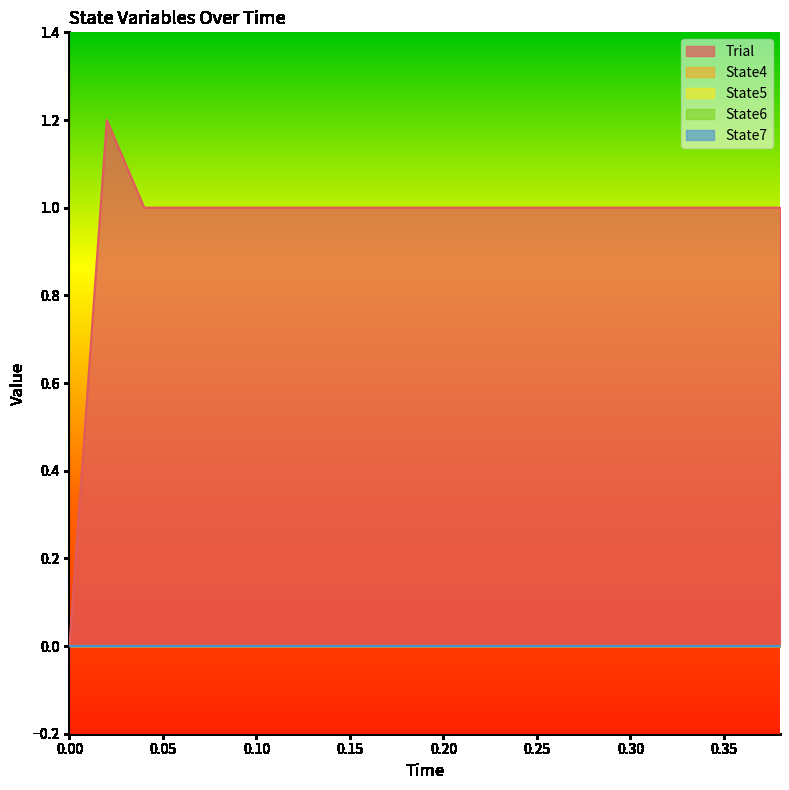

Reading left to right, what are all the values shown in this chart?

Trial: 0.0=0.0	0.02=1.2	0.04=1.0	0.06=1.0	0.08=1.0	0.1=1.0	0.12=1.0	0.14=1.0	0.16=1.0	0.18=1.0	0.2=1.0	0.22=1.0	0.24=1.0	0.26=1.0	0.28=1.0	0.3=1.0	0.32=1.0	0.34=1.0	0.36=1.0	0.38=1.0
State4: 0.0=0.0	0.02=0.0	0.04=0.0	0.06=0.0	0.08=0.0	0.1=0.0	0.12=0.0	0.14=0.0	0.16=0.0	0.18=0.0	0.2=0.0	0.22=0.0	0.24=0.0	0.26=0.0	0.28=0.0	0.3=0.0	0.32=0.0	0.34=0.0	0.36=0.0	0.38=0.0
State5: 0.0=0.0	0.02=0.0	0.04=0.0	0.06=0.0	0.08=0.0	0.1=0.0	0.12=0.0	0.14=0.0	0.16=0.0	0.18=0.0	0.2=0.0	0.22=0.0	0.24=0.0	0.26=0.0	0.28=0.0	0.3=0.0	0.32=0.0	0.34=0.0	0.36=0.0	0.38=0.0
State6: 0.0=0.0	0.02=0.0	0.04=0.0	0.06=0.0	0.08=0.0	0.1=0.0	0.12=0.0	0.14=0.0	0.16=0.0	0.18=0.0	0.2=0.0	0.22=0.0	0.24=0.0	0.26=0.0	0.28=0.0	0.3=0.0	0.32=0.0	0.34=0.0	0.36=0.0	0.38=0.0
State7: 0.0=0.0	0.02=0.0	0.04=0.0	0.06=0.0	0.08=0.0	0.1=0.0	0.12=0.0	0.14=0.0	0.16=0.0	0.18=0.0	0.2=0.0	0.22=0.0	0.24=0.0	0.26=0.0	0.28=0.0	0.3=0.0	0.32=0.0	0.34=0.0	0.36=0.0	0.38=0.0